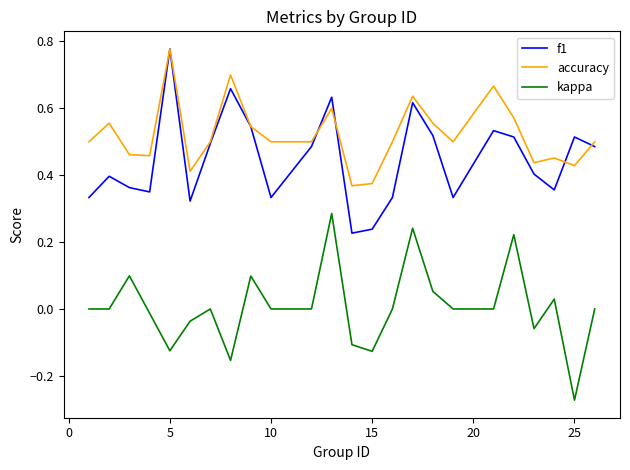

Which series has the largest total across all categories?

accuracy